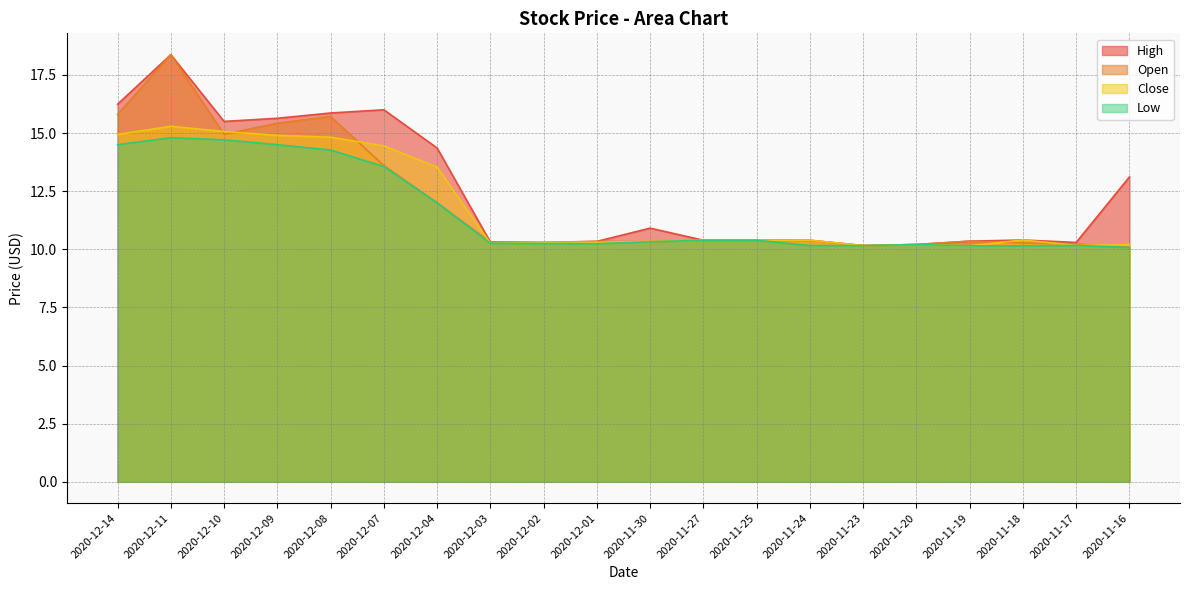

Where is the first local minimum for High?

2020-12-10